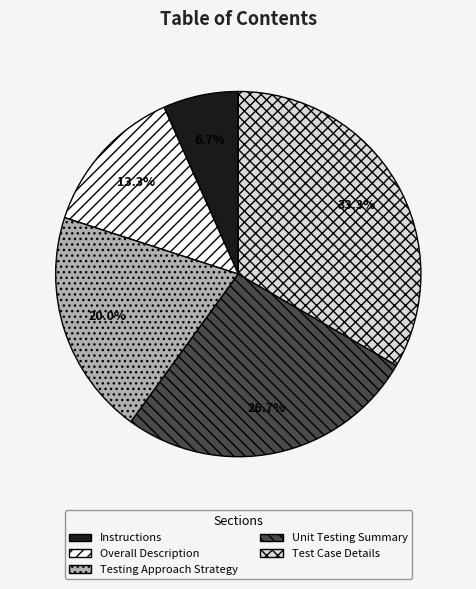

Approximately how many times larger is the value at Instructions compared to Testing Approach Strategy?

0.3